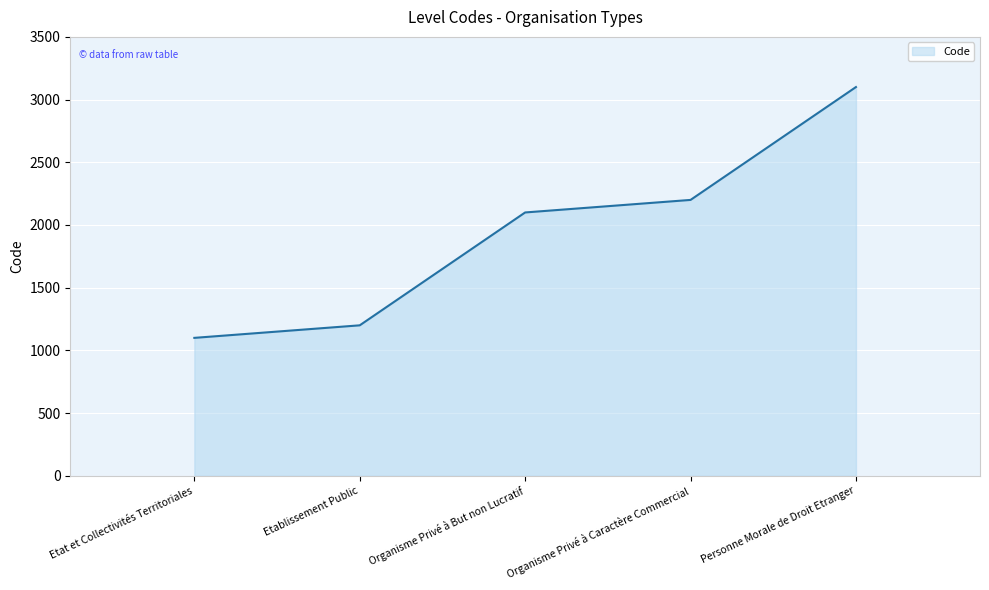

What is the average value?

1940